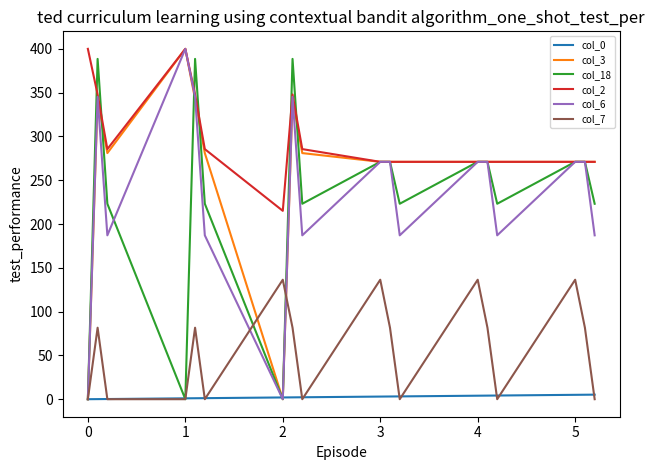

Does the chart have visible grid lines?

No